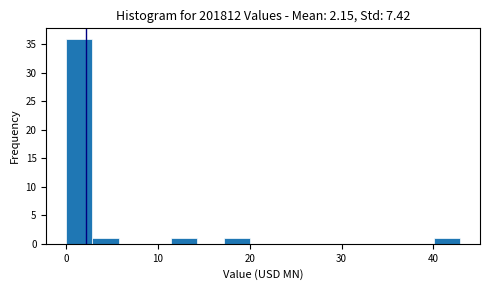

Read against the x-axis, roughly where is the centre of the tallest bar?

1